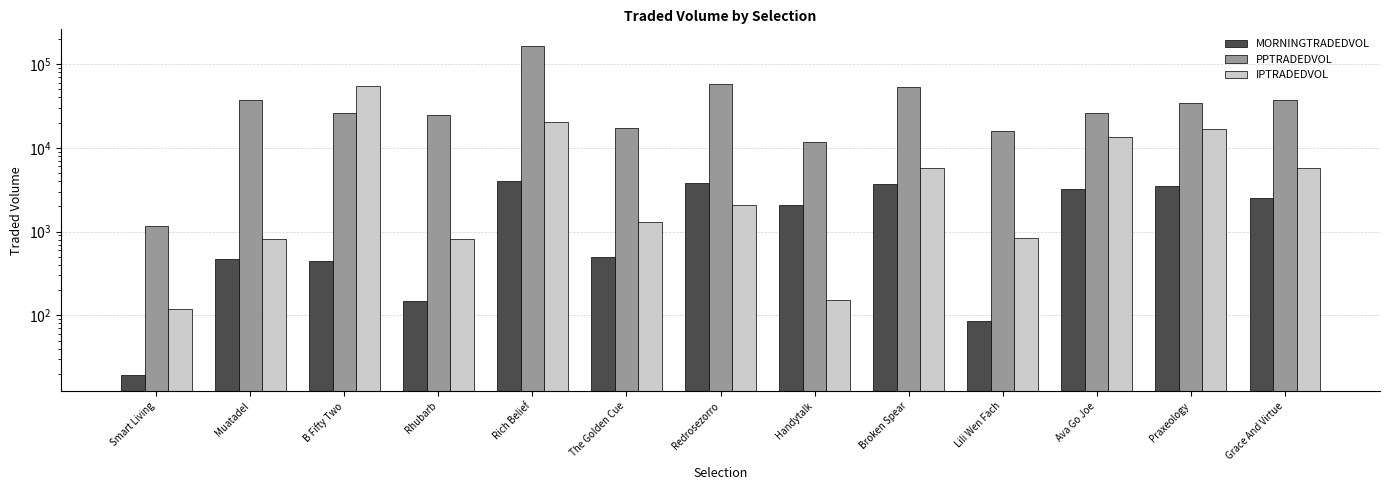

Are the bars horizontal?

No